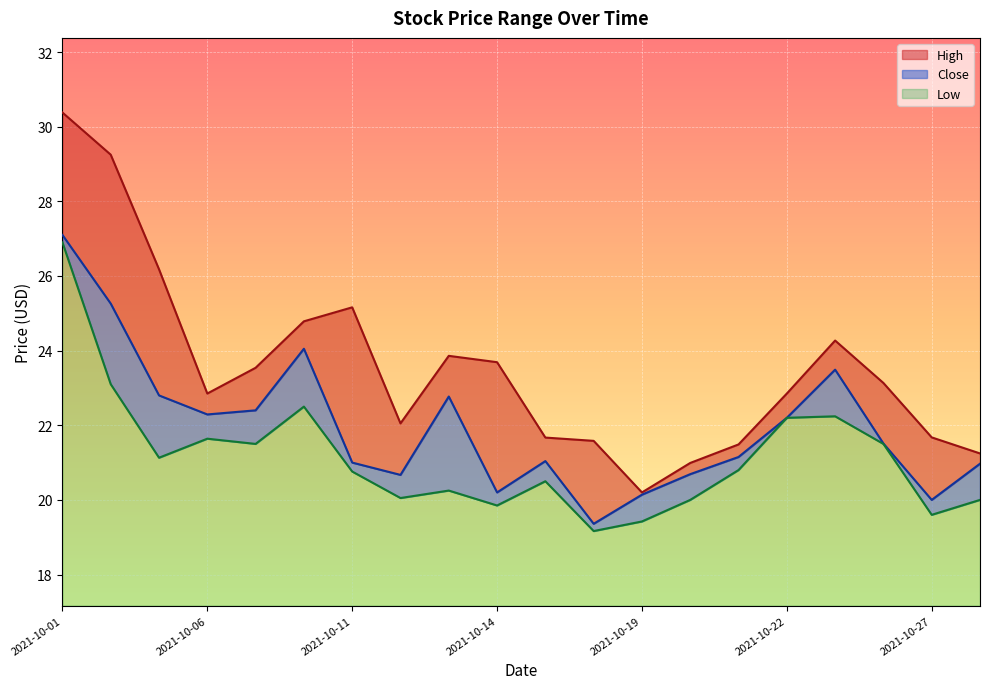

How many data points does each series have?

20